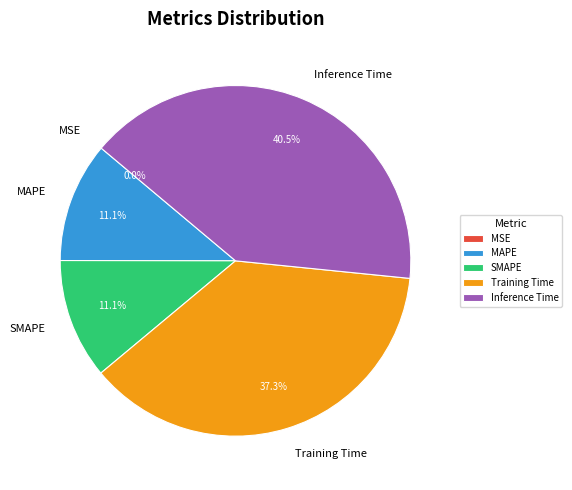

Combined, what portion of the pie is SMAPE and Inference Time?

51.6%